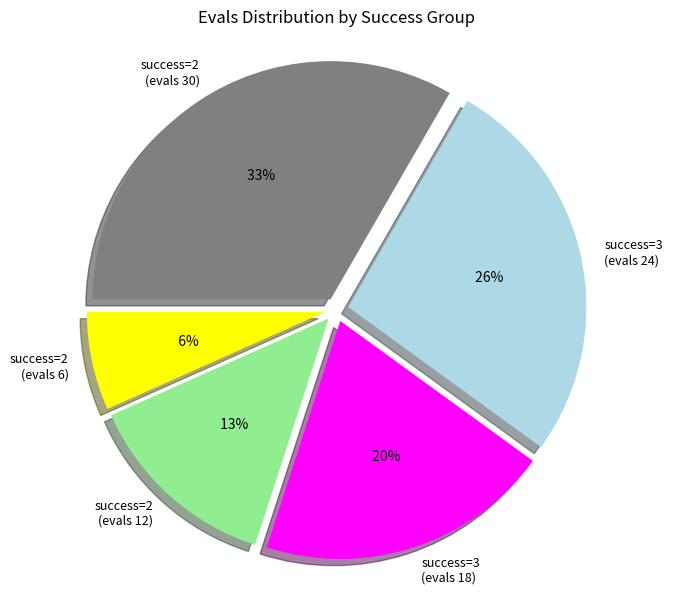

Rank the categories by value from highest to lowest.

2 (evals=30), 3 (evals=24), 3 (evals=18), 2 (evals=12), 2 (evals=6)